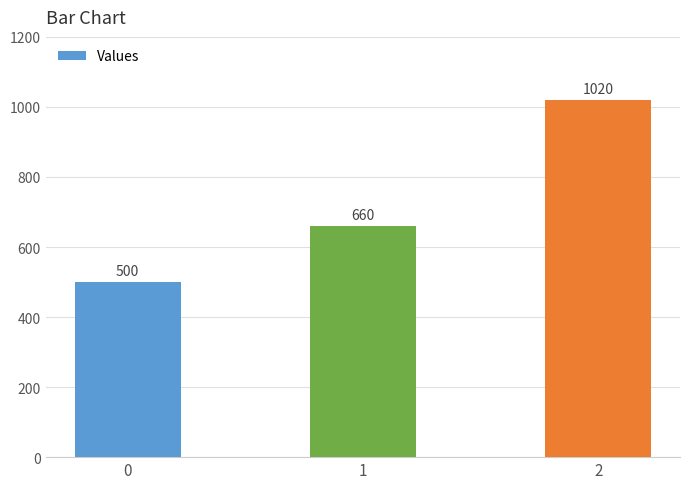

The value at 0 is 222. True or false?

False